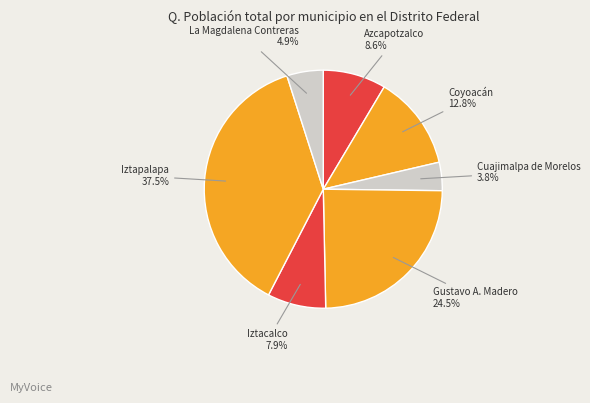

Rank the categories by value from lowest to highest.

Cuajimalpa de Morelos, La Magdalena Contreras, Iztacalco, Azcapotzalco, Coyoacán, Gustavo A. Madero, Iztapalapa